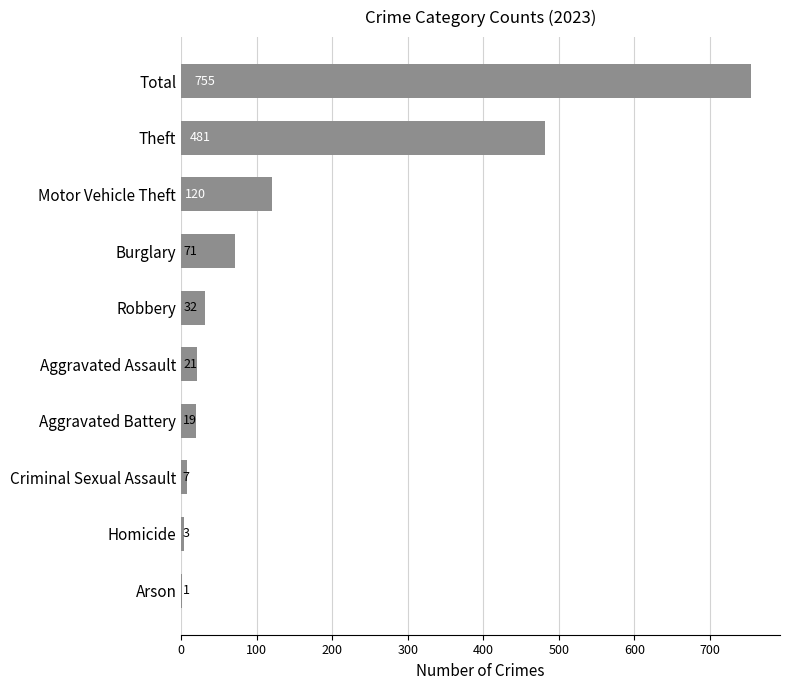

Count the number of categories in the chart.

10